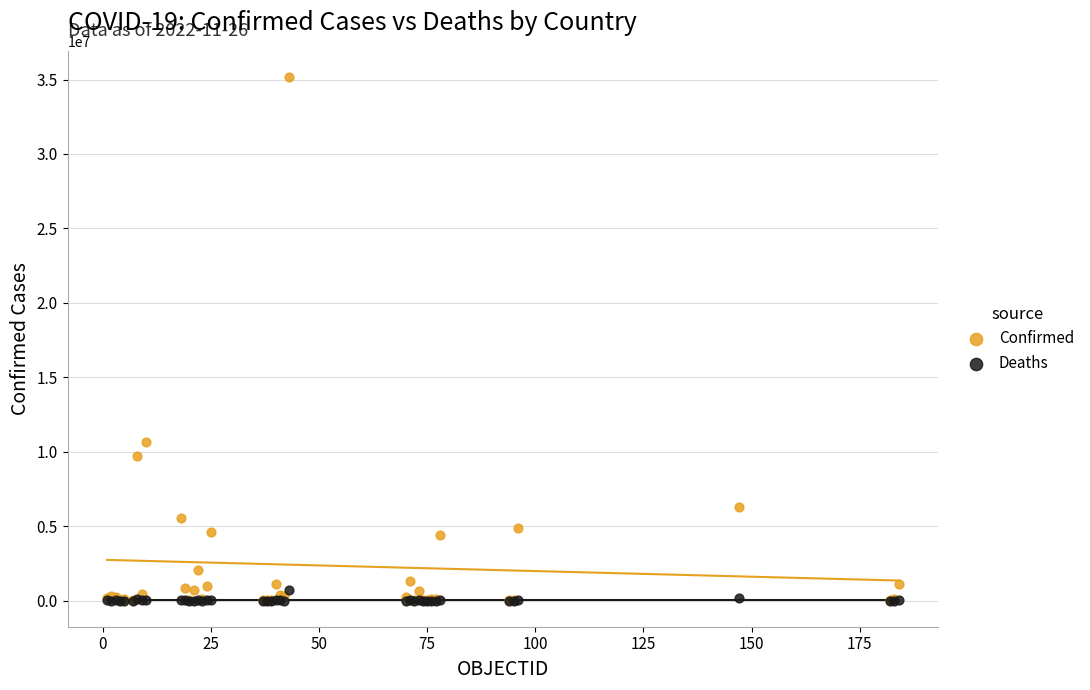

Across all series, what Y value is closest to 17574762?

10639526